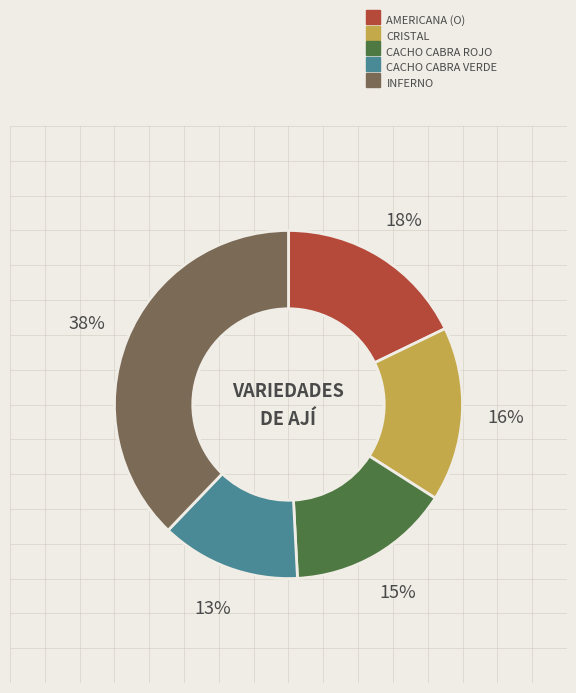

To the nearest percent, what is the average slice percentage?

20%